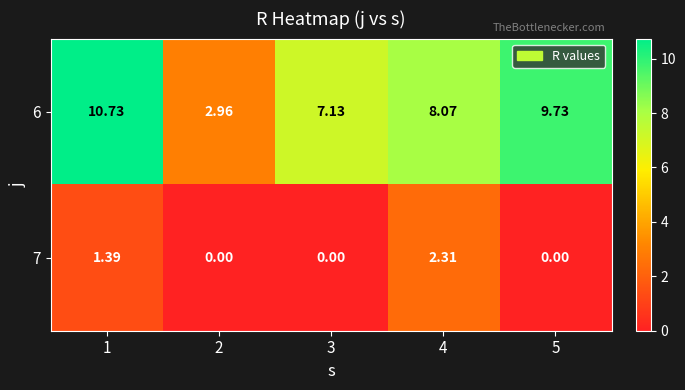

Count the number of categories in the chart.

5